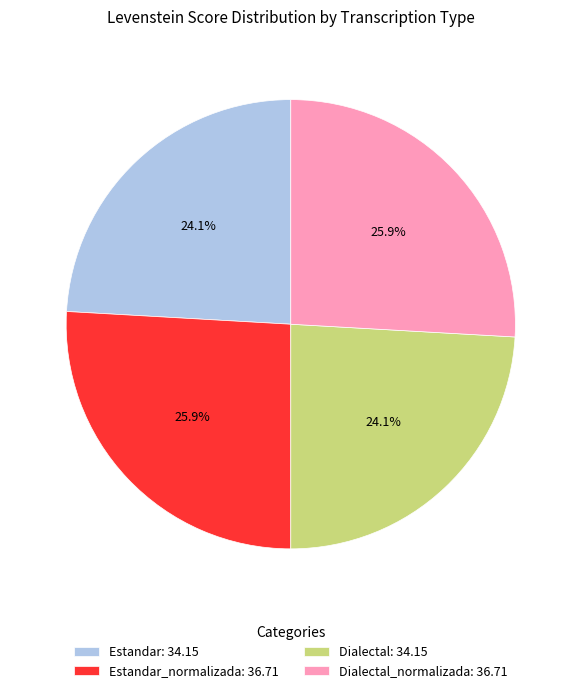

What portion of the pie excludes Estandar_normalizada: 36.71?

74.1%